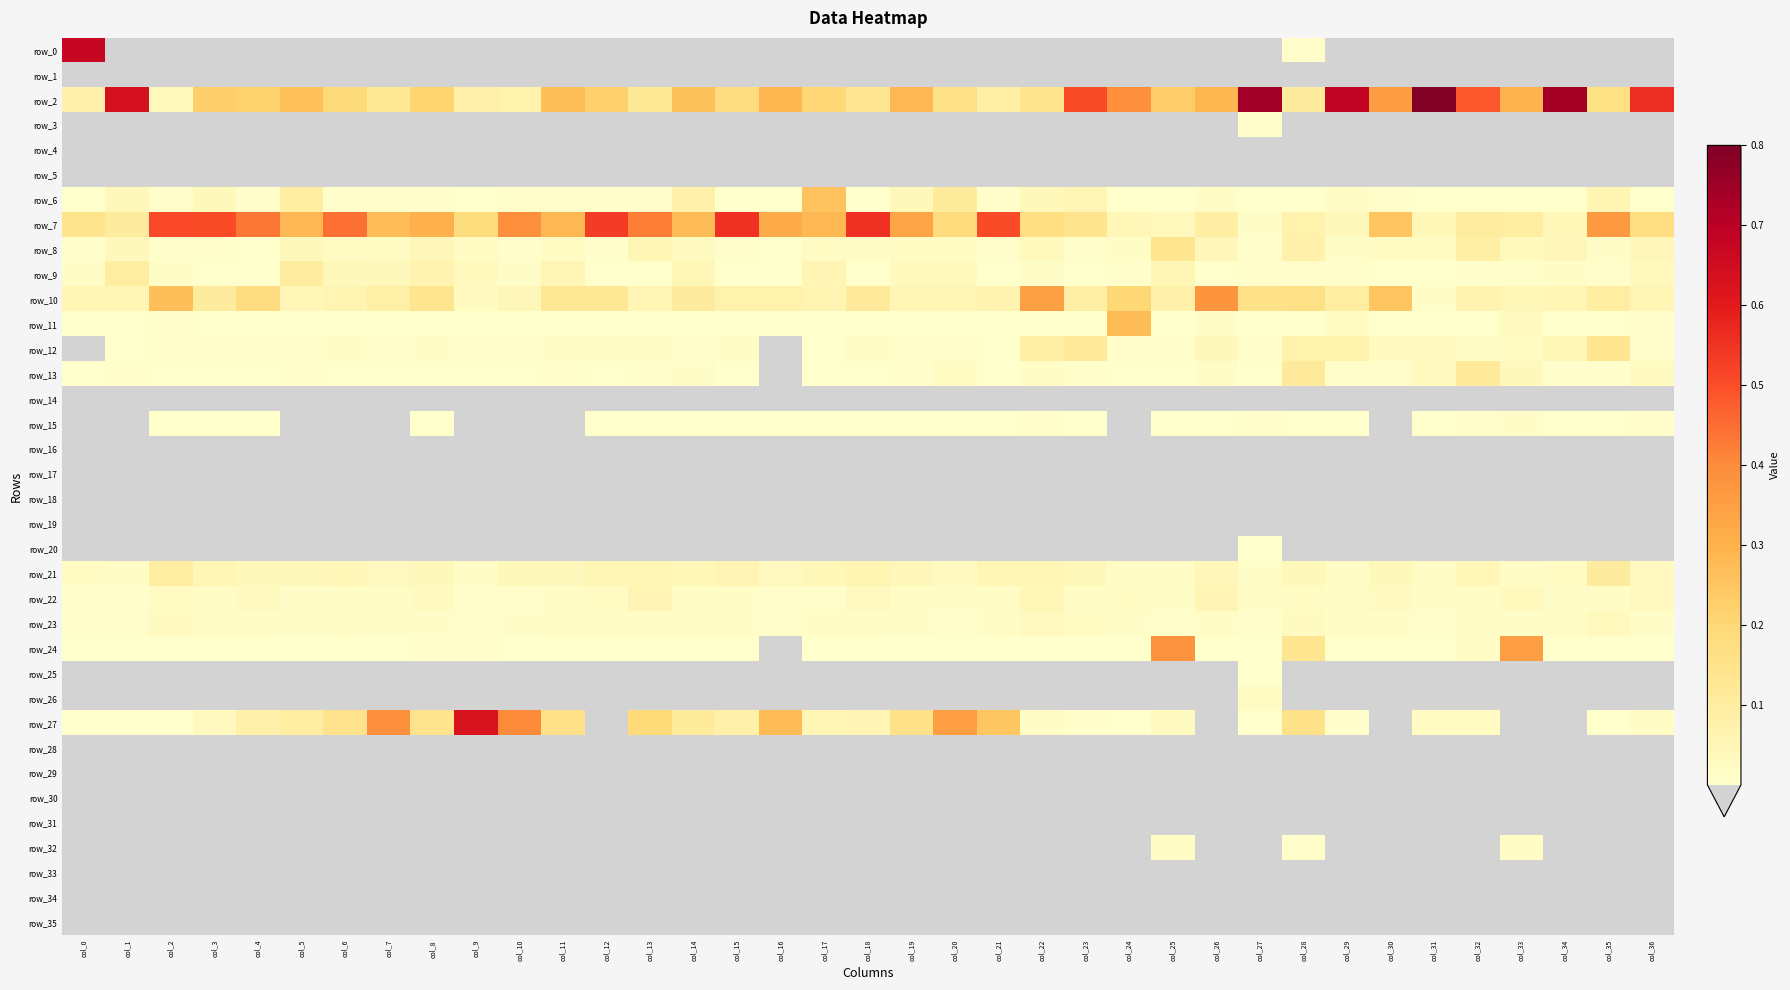

Reading right to left, what are all the values shown in this chart?

row_0: 0.0	0.0	0.0	0.0	0.0	0.0	0.0	0.0	0.0	0.0	0.0	0.0	0.0	0.0	0.0	0.0	0.0	0.0	0.0	0.0	0.0	0.0	0.0	0.0	0.0	0.0	0.0	0.0	0.0	0.0	0.0	0.0	0.0	0.0	0.0	0.0	0.7
row_1: 0.0	0.0	0.0	0.0	0.0	0.0	0.0	0.0	0.0	0.0	0.0	0.0	0.0	0.0	0.0	0.0	0.0	0.0	0.0	0.0	0.0	0.0	0.0	0.0	0.0	0.0	0.0	0.0	0.0	0.0	0.0	0.0	0.0	0.0	0.0	0.0	0.0
row_2: 0.6	0.2	0.7	0.3	0.5	0.8	0.4	0.7	0.1	0.7	0.3	0.2	0.4	0.5	0.1	0.1	0.2	0.3	0.1	0.2	0.3	0.2	0.3	0.1	0.2	0.3	0.1	0.1	0.2	0.1	0.2	0.3	0.2	0.2	0.0	0.6	0.1
row_3: 0.0	0.0	0.0	0.0	0.0	0.0	0.0	0.0	0.0	0.0	0.0	0.0	0.0	0.0	0.0	0.0	0.0	0.0	0.0	0.0	0.0	0.0	0.0	0.0	0.0	0.0	0.0	0.0	0.0	0.0	0.0	0.0	0.0	0.0	0.0	0.0	0.0
row_4: 0.0	0.0	0.0	0.0	0.0	0.0	0.0	0.0	0.0	0.0	0.0	0.0	0.0	0.0	0.0	0.0	0.0	0.0	0.0	0.0	0.0	0.0	0.0	0.0	0.0	0.0	0.0	0.0	0.0	0.0	0.0	0.0	0.0	0.0	0.0	0.0	0.0
row_5: 0.0	0.0	0.0	0.0	0.0	0.0	0.0	0.0	0.0	0.0	0.0	0.0	0.0	0.0	0.0	0.0	0.0	0.0	0.0	0.0	0.0	0.0	0.0	0.0	0.0	0.0	0.0	0.0	0.0	0.0	0.0	0.0	0.0	0.0	0.0	0.0	0.0
row_6: 0.0	0.1	0.0	0.0	0.0	0.0	0.0	0.0	0.0	0.0	0.0	0.0	0.0	0.1	0.0	0.0	0.1	0.0	0.0	0.3	0.0	0.0	0.1	0.0	0.0	0.0	0.0	0.0	0.0	0.0	0.0	0.1	0.0	0.0	0.0	0.0	0.0
row_7: 0.2	0.4	0.0	0.1	0.1	0.0	0.3	0.0	0.1	0.0	0.1	0.0	0.0	0.1	0.2	0.5	0.2	0.3	0.6	0.3	0.3	0.6	0.3	0.4	0.5	0.3	0.4	0.2	0.3	0.3	0.4	0.3	0.4	0.5	0.5	0.1	0.1
row_8: 0.0	0.0	0.0	0.0	0.1	0.0	0.0	0.0	0.1	0.0	0.0	0.1	0.0	0.0	0.0	0.0	0.0	0.0	0.0	0.0	0.0	0.0	0.0	0.1	0.0	0.0	0.0	0.0	0.0	0.0	0.0	0.0	0.0	0.0	0.0	0.0	0.0
row_9: 0.0	0.0	0.0	0.0	0.0	0.0	0.0	0.0	0.0	0.0	0.0	0.1	0.0	0.0	0.0	0.0	0.0	0.0	0.0	0.1	0.0	0.0	0.0	0.0	0.0	0.1	0.0	0.0	0.1	0.0	0.0	0.1	0.0	0.0	0.0	0.1	0.0
row_10: 0.1	0.1	0.1	0.0	0.1	0.0	0.3	0.1	0.2	0.2	0.4	0.1	0.2	0.1	0.3	0.1	0.1	0.1	0.1	0.1	0.1	0.1	0.1	0.1	0.1	0.1	0.0	0.0	0.1	0.1	0.1	0.0	0.2	0.1	0.3	0.1	0.1
row_11: 0.0	0.0	0.0	0.0	0.0	0.0	0.0	0.0	0.0	0.0	0.0	0.0	0.3	0.0	0.0	0.0	0.0	0.0	0.0	0.0	0.0	0.0	0.0	0.0	0.0	0.0	0.0	0.0	0.0	0.0	0.0	0.0	0.0	0.0	0.0	0.0	0.0
row_12: 0.0	0.1	0.0	0.0	0.0	0.0	0.0	0.1	0.1	0.0	0.0	0.0	0.0	0.1	0.1	0.0	0.0	0.0	0.0	0.0	0.0	0.0	0.0	0.0	0.0	0.0	0.0	0.0	0.0	0.0	0.0	0.0	0.0	0.0	0.0	0.0	0.0
row_13: 0.0	0.0	0.0	0.0	0.1	0.0	0.0	0.0	0.1	0.0	0.0	0.0	0.0	0.0	0.0	0.0	0.0	0.0	0.0	0.0	0.0	0.0	0.0	0.0	0.0	0.0	0.0	0.0	0.0	0.0	0.0	0.0	0.0	0.0	0.0	0.0	0.0
row_14: 0.0	0.0	0.0	0.0	0.0	0.0	0.0	0.0	0.0	0.0	0.0	0.0	0.0	0.0	0.0	0.0	0.0	0.0	0.0	0.0	0.0	0.0	0.0	0.0	0.0	0.0	0.0	0.0	0.0	0.0	0.0	0.0	0.0	0.0	0.0	0.0	0.0
row_15: 0.0	0.0	0.0	0.0	0.0	0.0	0.0	0.0	0.0	0.0	0.0	0.0	0.0	0.0	0.0	0.0	0.0	0.0	0.0	0.0	0.0	0.0	0.0	0.0	0.0	0.0	0.0	0.0	0.0	0.0	0.0	0.0	0.0	0.0	0.0	0.0	0.0
row_16: 0.0	0.0	0.0	0.0	0.0	0.0	0.0	0.0	0.0	0.0	0.0	0.0	0.0	0.0	0.0	0.0	0.0	0.0	0.0	0.0	0.0	0.0	0.0	0.0	0.0	0.0	0.0	0.0	0.0	0.0	0.0	0.0	0.0	0.0	0.0	0.0	0.0
row_17: 0.0	0.0	0.0	0.0	0.0	0.0	0.0	0.0	0.0	0.0	0.0	0.0	0.0	0.0	0.0	0.0	0.0	0.0	0.0	0.0	0.0	0.0	0.0	0.0	0.0	0.0	0.0	0.0	0.0	0.0	0.0	0.0	0.0	0.0	0.0	0.0	0.0
row_18: 0.0	0.0	0.0	0.0	0.0	0.0	0.0	0.0	0.0	0.0	0.0	0.0	0.0	0.0	0.0	0.0	0.0	0.0	0.0	0.0	0.0	0.0	0.0	0.0	0.0	0.0	0.0	0.0	0.0	0.0	0.0	0.0	0.0	0.0	0.0	0.0	0.0
row_19: 0.0	0.0	0.0	0.0	0.0	0.0	0.0	0.0	0.0	0.0	0.0	0.0	0.0	0.0	0.0	0.0	0.0	0.0	0.0	0.0	0.0	0.0	0.0	0.0	0.0	0.0	0.0	0.0	0.0	0.0	0.0	0.0	0.0	0.0	0.0	0.0	0.0
row_20: 0.0	0.0	0.0	0.0	0.0	0.0	0.0	0.0	0.0	0.0	0.0	0.0	0.0	0.0	0.0	0.0	0.0	0.0	0.0	0.0	0.0	0.0	0.0	0.0	0.0	0.0	0.0	0.0	0.0	0.0	0.0	0.0	0.0	0.0	0.0	0.0	0.0
row_21: 0.0	0.1	0.0	0.0	0.0	0.0	0.0	0.0	0.0	0.0	0.0	0.0	0.0	0.0	0.1	0.1	0.0	0.0	0.1	0.0	0.0	0.1	0.0	0.1	0.1	0.0	0.0	0.0	0.0	0.0	0.0	0.0	0.0	0.1	0.1	0.0	0.0
row_22: 0.0	0.0	0.0	0.0	0.0	0.0	0.0	0.0	0.0	0.0	0.1	0.0	0.0	0.0	0.0	0.0	0.0	0.0	0.0	0.0	0.0	0.0	0.0	0.1	0.0	0.0	0.0	0.0	0.0	0.0	0.0	0.0	0.0	0.0	0.0	0.0	0.0
row_23: 0.0	0.0	0.0	0.0	0.0	0.0	0.0	0.0	0.0	0.0	0.0	0.0	0.0	0.0	0.0	0.0	0.0	0.0	0.0	0.0	0.0	0.0	0.0	0.0	0.0	0.0	0.0	0.0	0.0	0.0	0.0	0.0	0.0	0.0	0.0	0.0	0.0
row_24: 0.0	0.0	0.0	0.4	0.0	0.0	0.0	0.0	0.1	0.0	0.0	0.4	0.0	0.0	0.0	0.0	0.0	0.0	0.0	0.0	0.0	0.0	0.0	0.0	0.0	0.0	0.0	0.0	0.0	0.0	0.0	0.0	0.0	0.0	0.0	0.0	0.0
row_25: 0.0	0.0	0.0	0.0	0.0	0.0	0.0	0.0	0.0	0.0	0.0	0.0	0.0	0.0	0.0	0.0	0.0	0.0	0.0	0.0	0.0	0.0	0.0	0.0	0.0	0.0	0.0	0.0	0.0	0.0	0.0	0.0	0.0	0.0	0.0	0.0	0.0
row_26: 0.0	0.0	0.0	0.0	0.0	0.0	0.0	0.0	0.0	0.0	0.0	0.0	0.0	0.0	0.0	0.0	0.0	0.0	0.0	0.0	0.0	0.0	0.0	0.0	0.0	0.0	0.0	0.0	0.0	0.0	0.0	0.0	0.0	0.0	0.0	0.0	0.0
row_27: 0.0	0.0	0.0	0.0	0.0	0.0	0.0	0.0	0.2	0.0	0.0	0.0	0.0	0.0	0.0	0.2	0.4	0.2	0.1	0.1	0.3	0.1	0.1	0.2	0.0	0.2	0.4	0.6	0.1	0.4	0.1	0.1	0.1	0.0	0.0	0.0	0.0
row_28: 0.0	0.0	0.0	0.0	0.0	0.0	0.0	0.0	0.0	0.0	0.0	0.0	0.0	0.0	0.0	0.0	0.0	0.0	0.0	0.0	0.0	0.0	0.0	0.0	0.0	0.0	0.0	0.0	0.0	0.0	0.0	0.0	0.0	0.0	0.0	0.0	0.0
row_29: 0.0	0.0	0.0	0.0	0.0	0.0	0.0	0.0	0.0	0.0	0.0	0.0	0.0	0.0	0.0	0.0	0.0	0.0	0.0	0.0	0.0	0.0	0.0	0.0	0.0	0.0	0.0	0.0	0.0	0.0	0.0	0.0	0.0	0.0	0.0	0.0	0.0
row_30: 0.0	0.0	0.0	0.0	0.0	0.0	0.0	0.0	0.0	0.0	0.0	0.0	0.0	0.0	0.0	0.0	0.0	0.0	0.0	0.0	0.0	0.0	0.0	0.0	0.0	0.0	0.0	0.0	0.0	0.0	0.0	0.0	0.0	0.0	0.0	0.0	0.0
row_31: 0.0	0.0	0.0	0.0	0.0	0.0	0.0	0.0	0.0	0.0	0.0	0.0	0.0	0.0	0.0	0.0	0.0	0.0	0.0	0.0	0.0	0.0	0.0	0.0	0.0	0.0	0.0	0.0	0.0	0.0	0.0	0.0	0.0	0.0	0.0	0.0	0.0
row_32: 0.0	0.0	0.0	0.0	0.0	0.0	0.0	0.0	0.0	0.0	0.0	0.0	0.0	0.0	0.0	0.0	0.0	0.0	0.0	0.0	0.0	0.0	0.0	0.0	0.0	0.0	0.0	0.0	0.0	0.0	0.0	0.0	0.0	0.0	0.0	0.0	0.0
row_33: 0.0	0.0	0.0	0.0	0.0	0.0	0.0	0.0	0.0	0.0	0.0	0.0	0.0	0.0	0.0	0.0	0.0	0.0	0.0	0.0	0.0	0.0	0.0	0.0	0.0	0.0	0.0	0.0	0.0	0.0	0.0	0.0	0.0	0.0	0.0	0.0	0.0
row_34: 0.0	0.0	0.0	0.0	0.0	0.0	0.0	0.0	0.0	0.0	0.0	0.0	0.0	0.0	0.0	0.0	0.0	0.0	0.0	0.0	0.0	0.0	0.0	0.0	0.0	0.0	0.0	0.0	0.0	0.0	0.0	0.0	0.0	0.0	0.0	0.0	0.0
row_35: 0.0	0.0	0.0	0.0	0.0	0.0	0.0	0.0	0.0	0.0	0.0	0.0	0.0	0.0	0.0	0.0	0.0	0.0	0.0	0.0	0.0	0.0	0.0	0.0	0.0	0.0	0.0	0.0	0.0	0.0	0.0	0.0	0.0	0.0	0.0	0.0	0.0